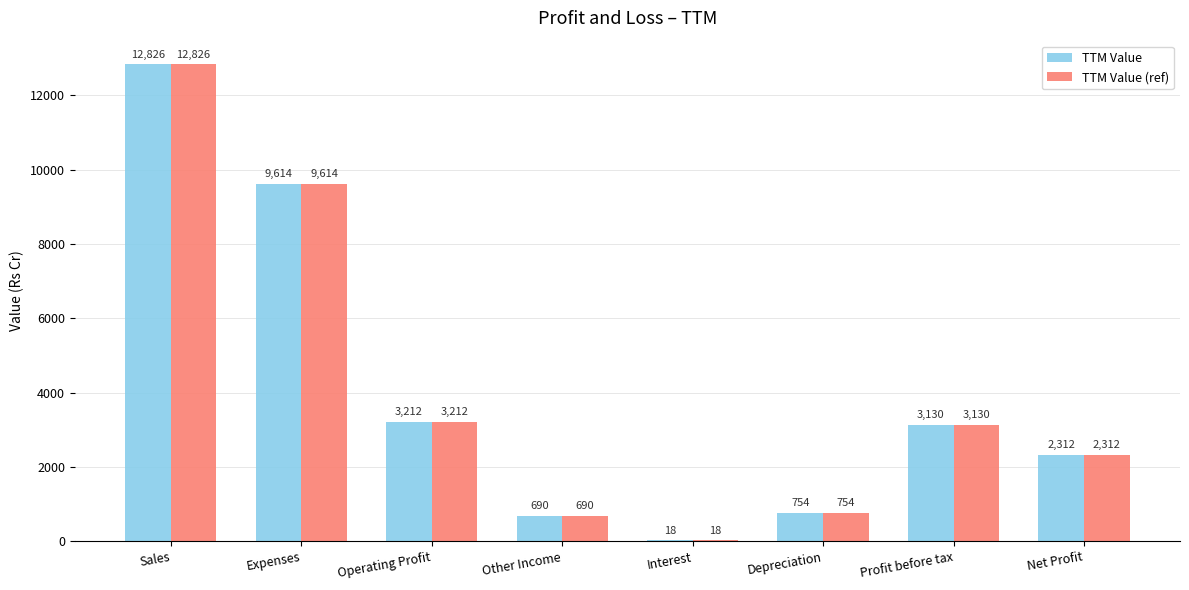

The TTM Value (ref) series shows 1195 at Depreciation. True or false?

False